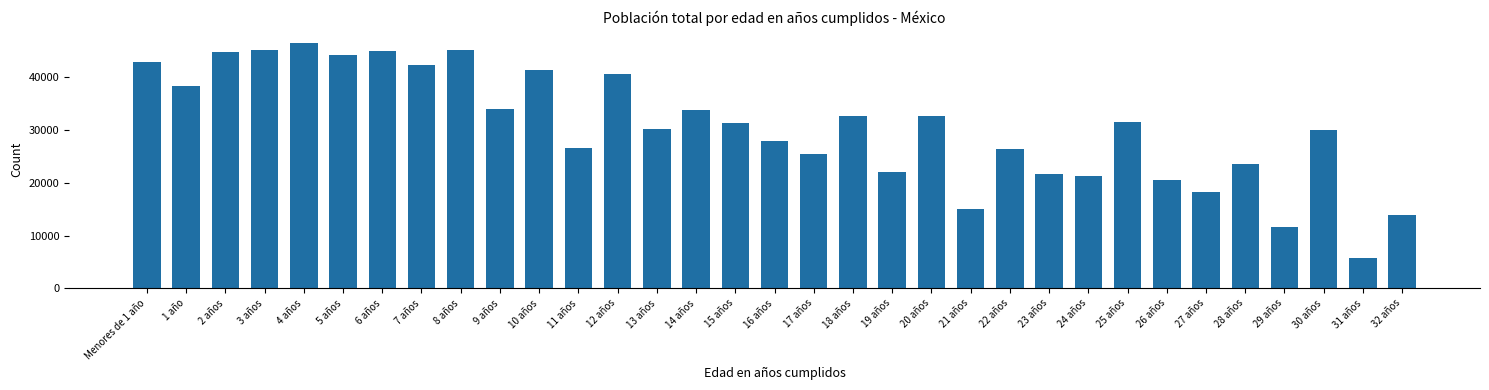

Which has a higher value, 9 años or 21 años?

9 años